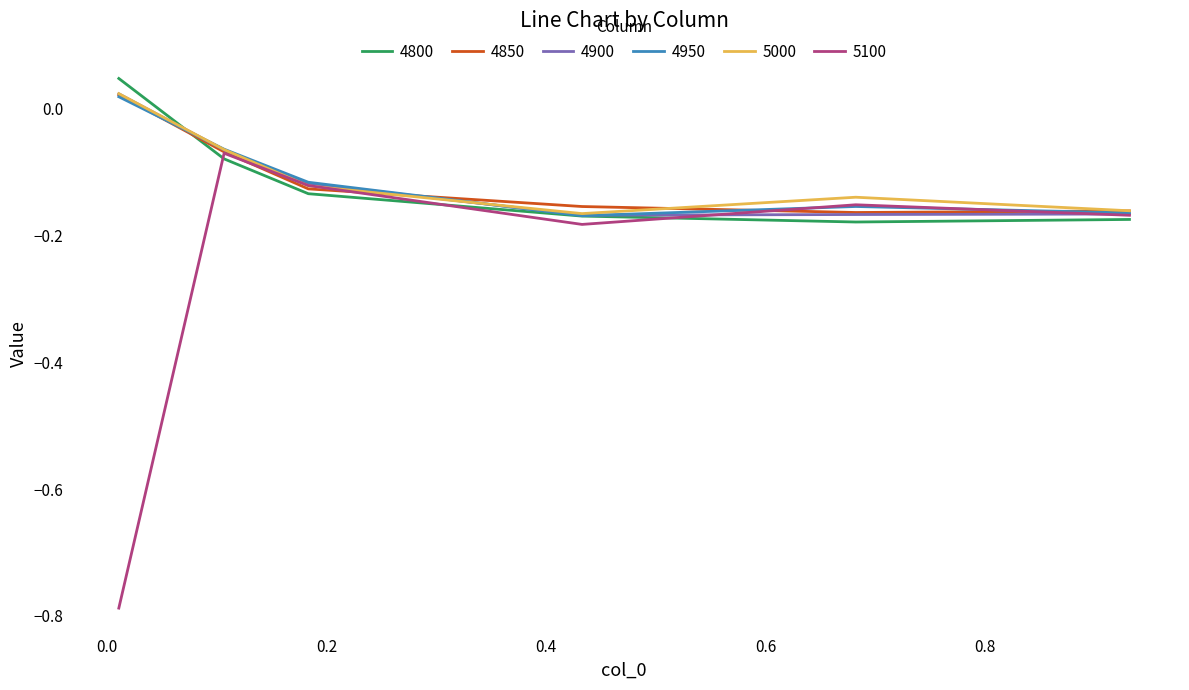

Which series has the largest range (max minus min)?

5100